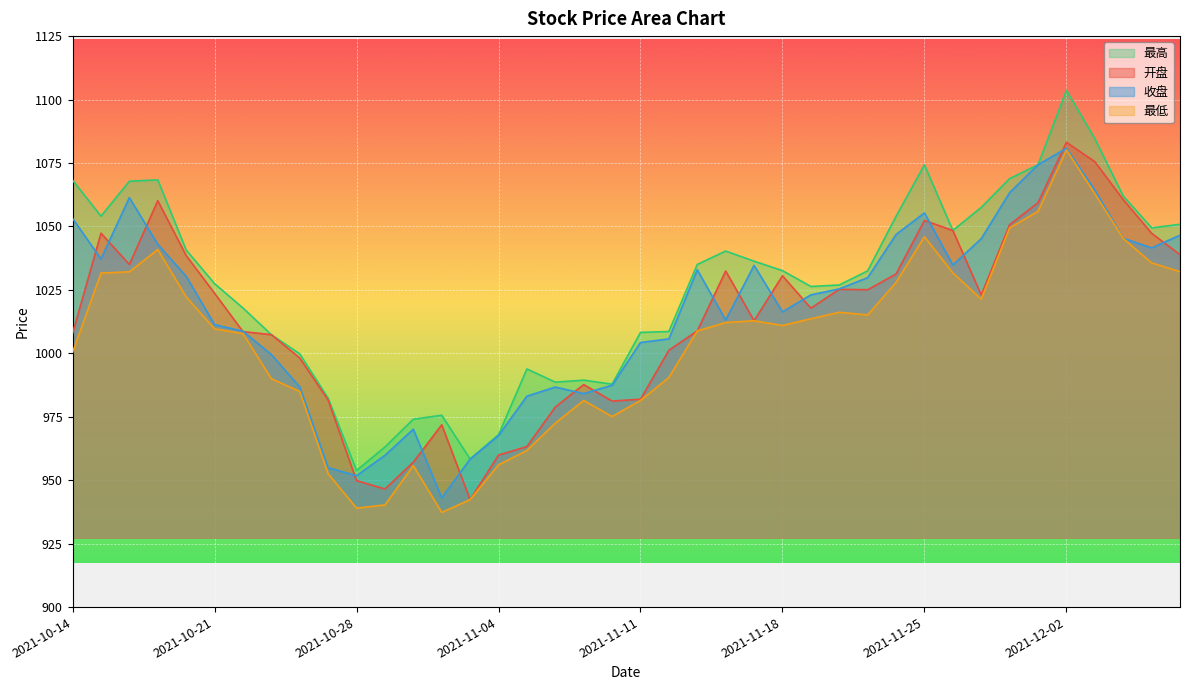

List the series in order of their peak value, lowest first.

最低, 收盘, 开盘, 最高